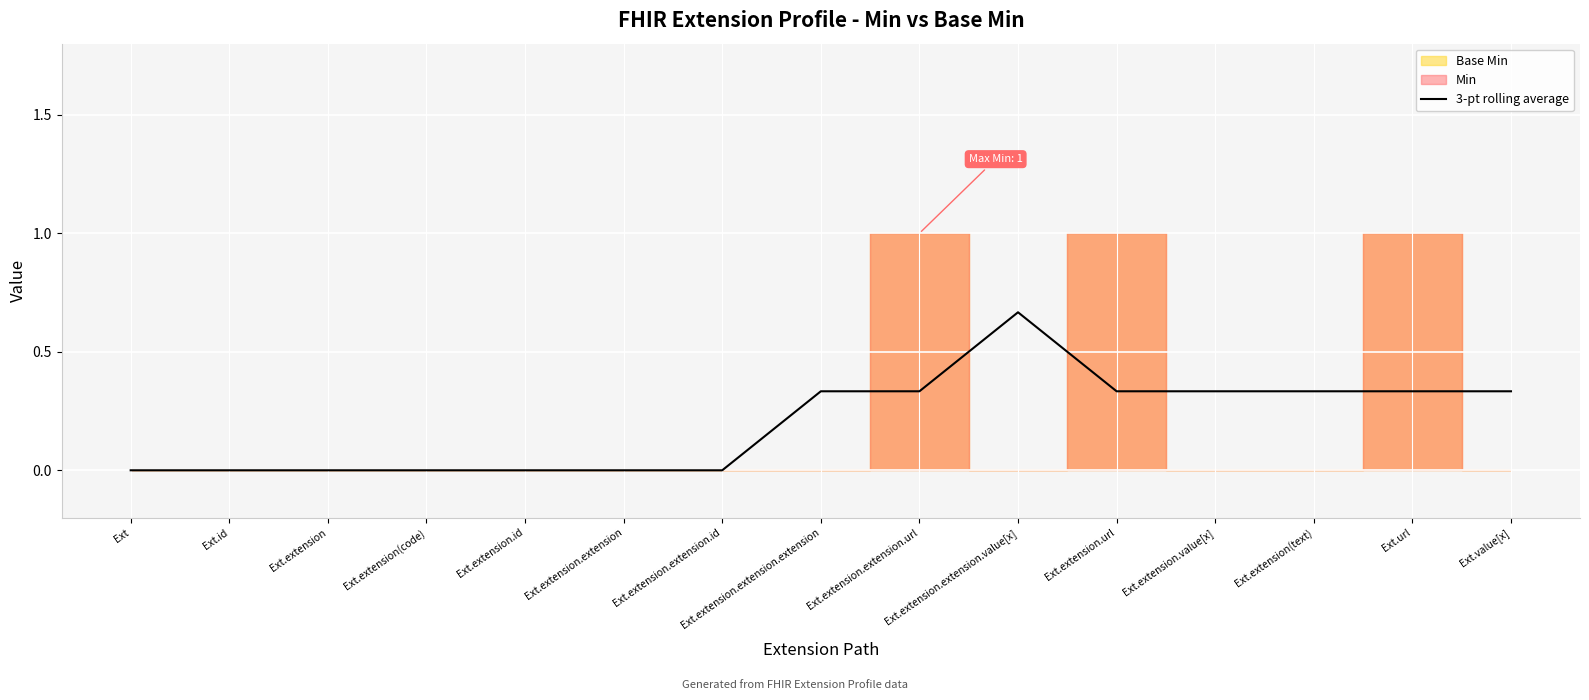

True or false: 3-pt rolling average has a value of 0.0 at Ext.extension.

True